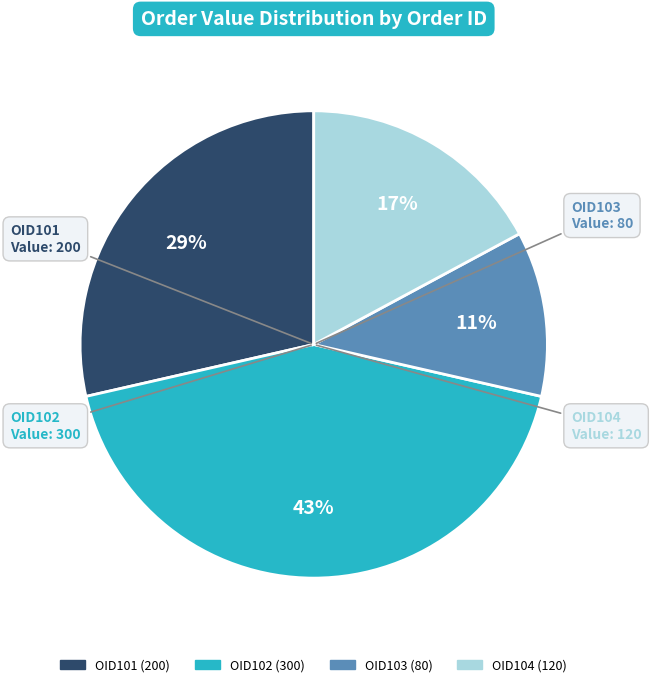

Does OID102 represent more than half of the total?

No